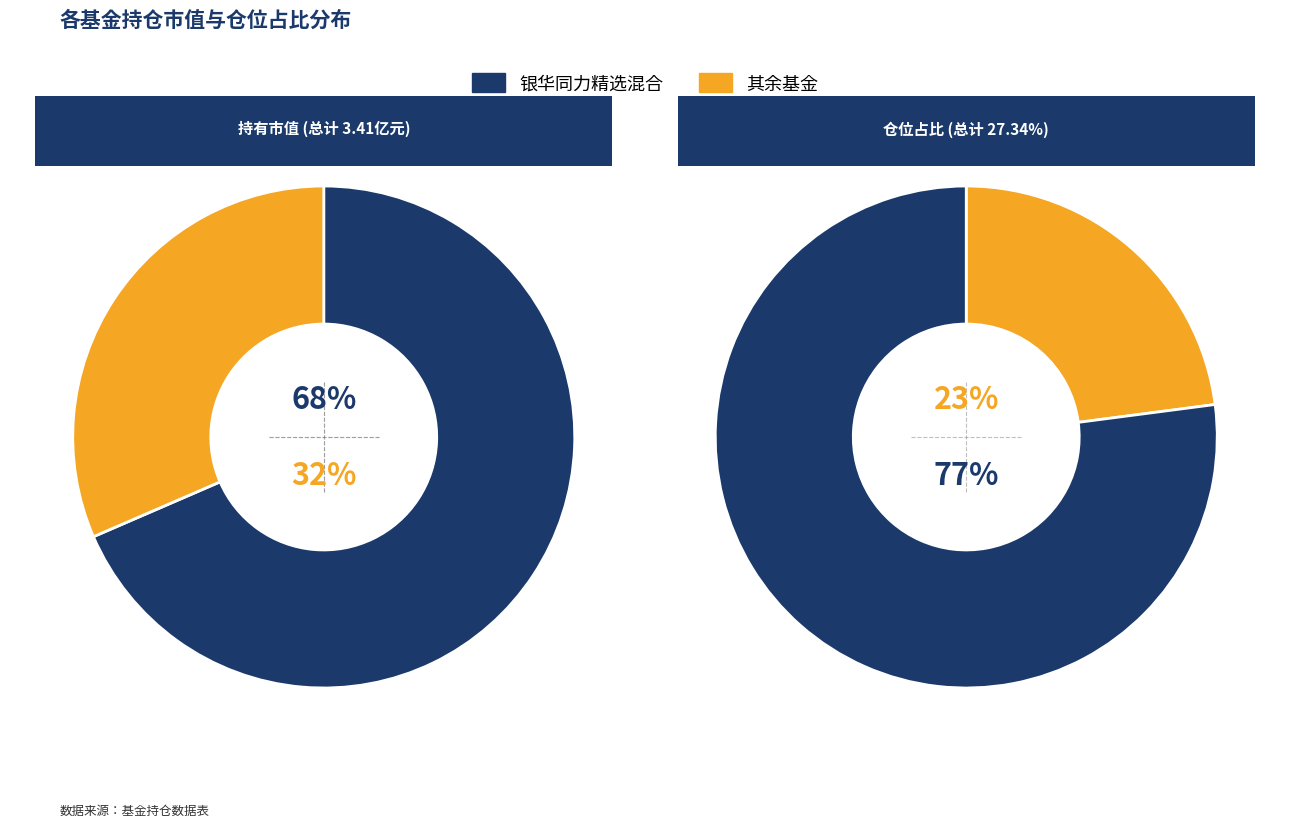

Is there any slice that represents more than half of the pie?

Yes